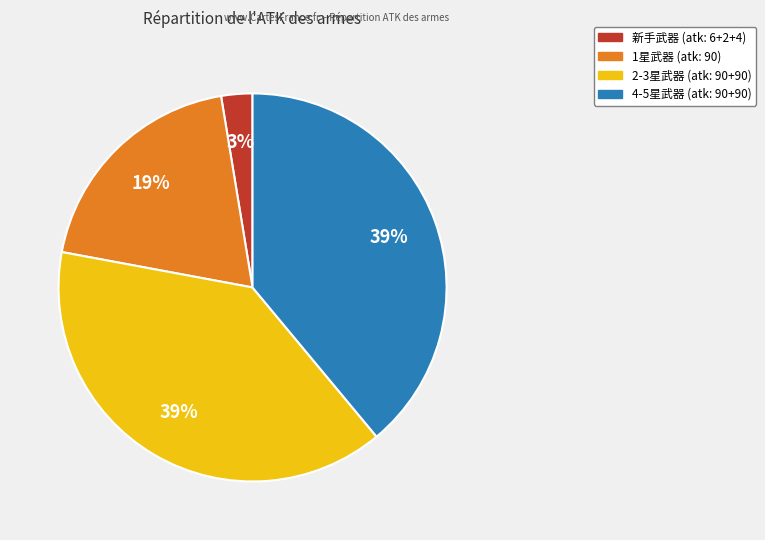

To the nearest percent, what is the difference between the largest and smallest slice percentages?

36%